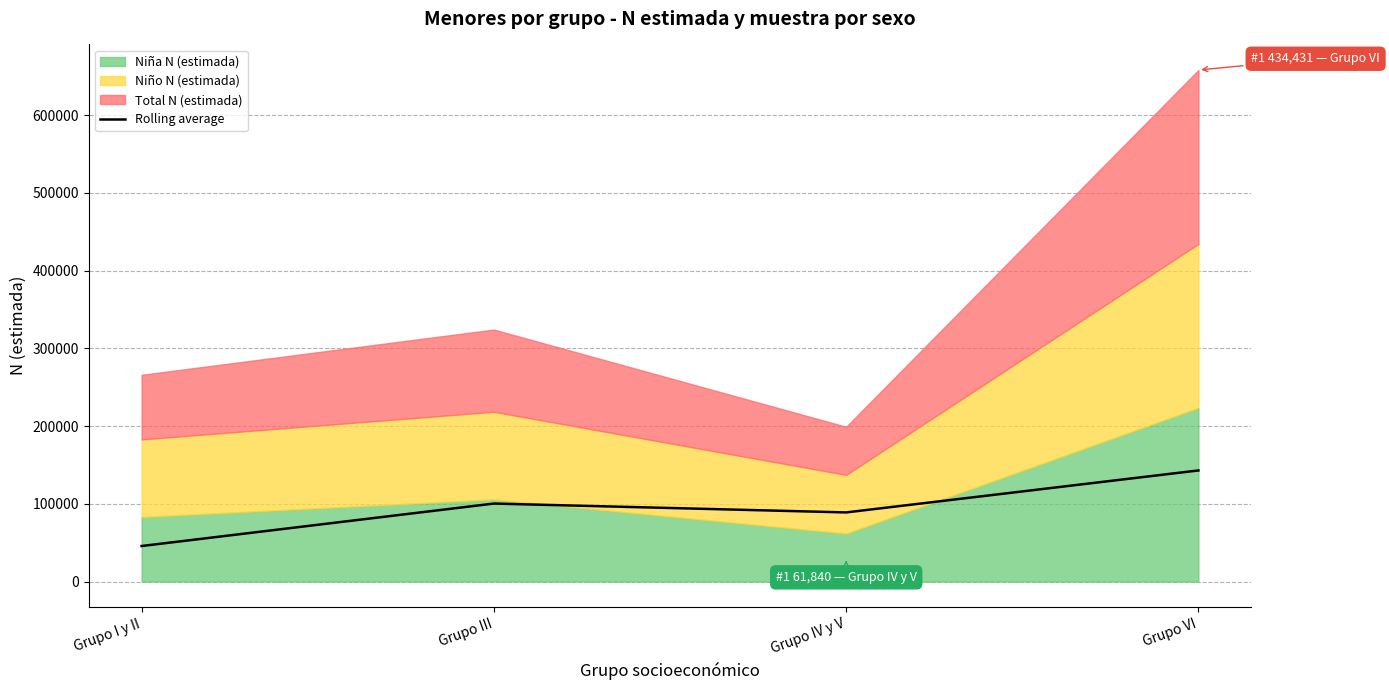

What is the ratio of the value at Grupo VI to the value at Grupo III?

1.4